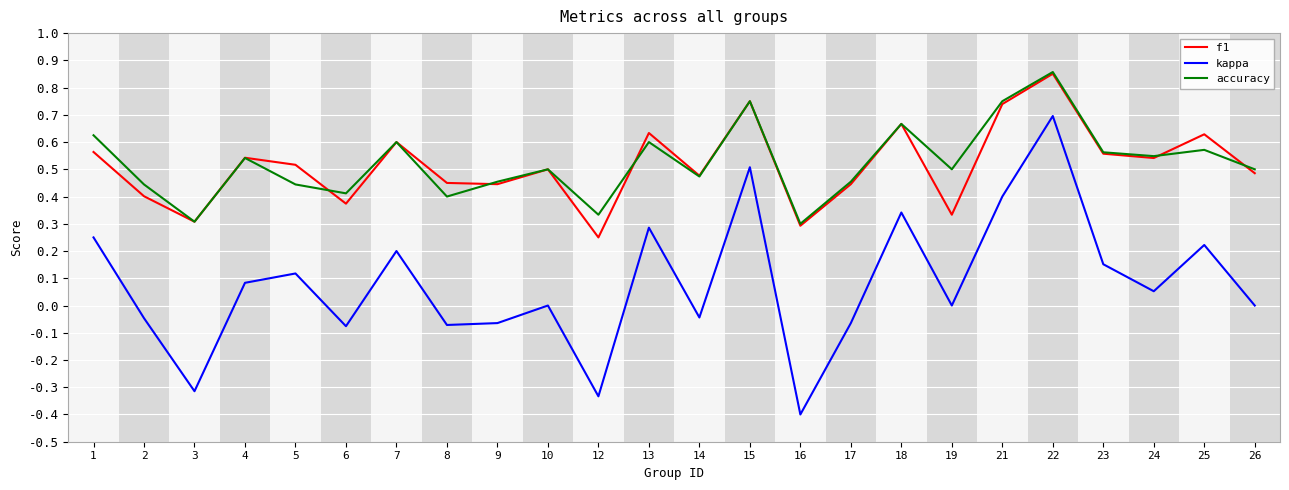

Which series changed the most between 14 and 16?

kappa